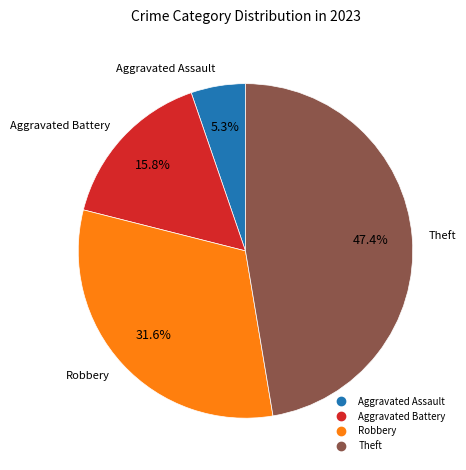

Does any single category account for the majority?

No